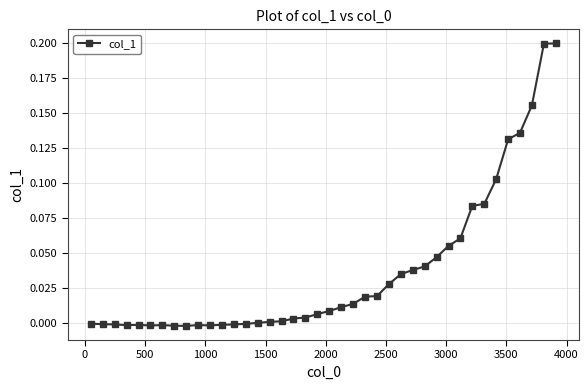

True or false: there are more than 2 points higher than both neighbors.

True